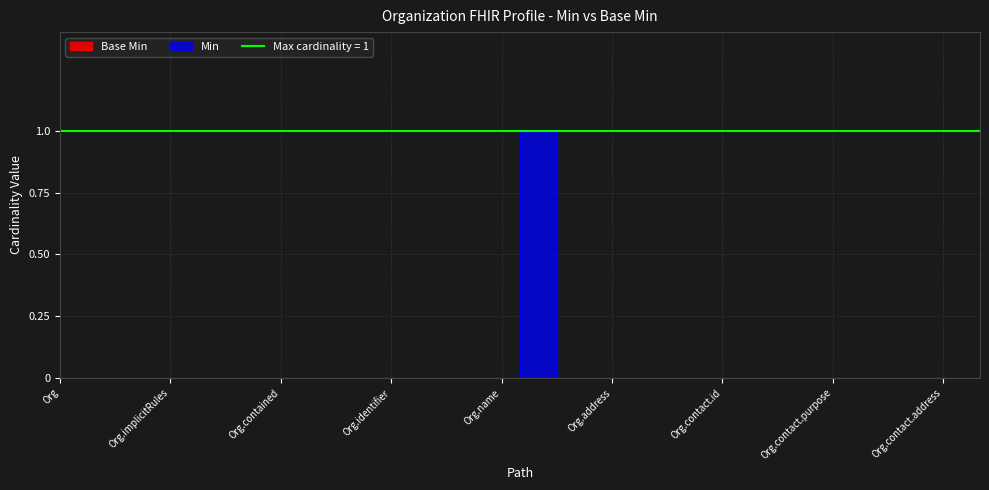

The chart shows a value of -1 at Organization.contact.modifierExtension. True or false?

False